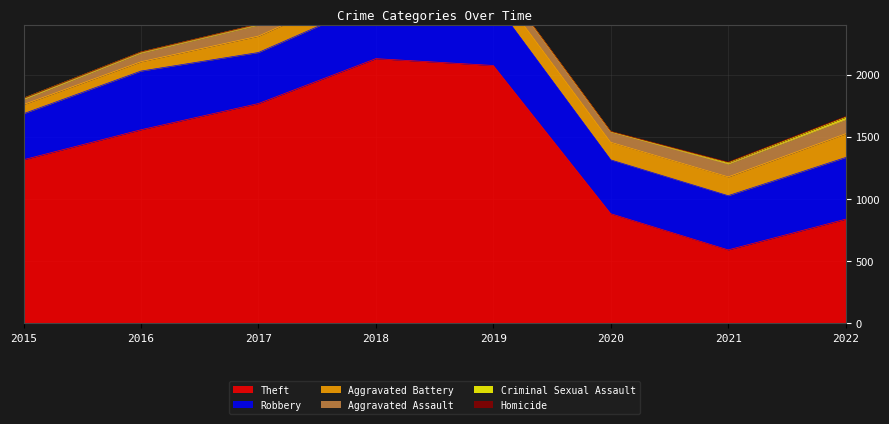

What is the approximate value of Aggravated Assault at 2017?

89